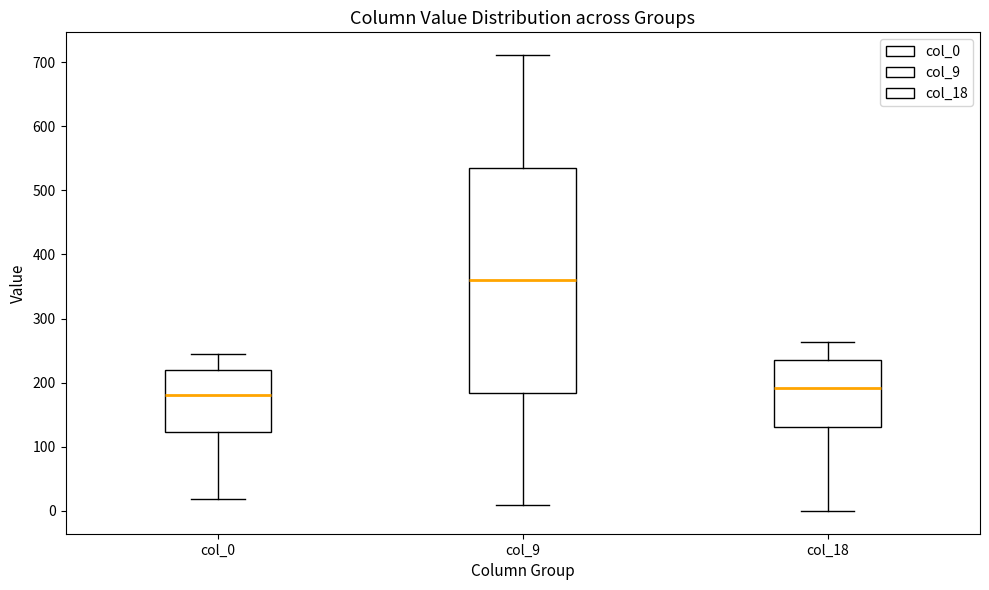

Comparing the boxes themselves (not the whiskers), which one is the tallest?

col_9